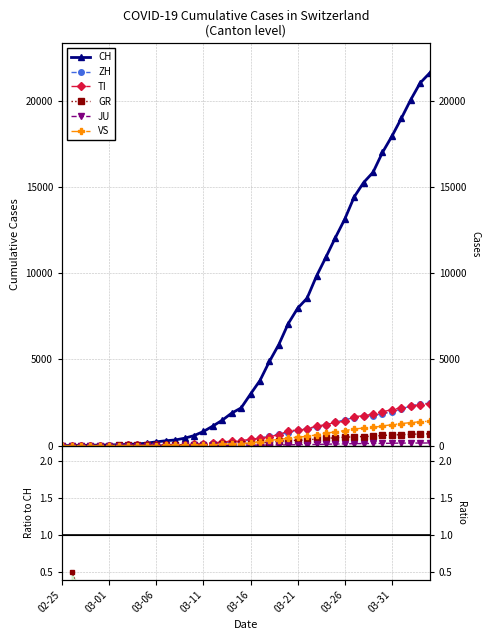

Which series has the largest range (max minus min)?

CH